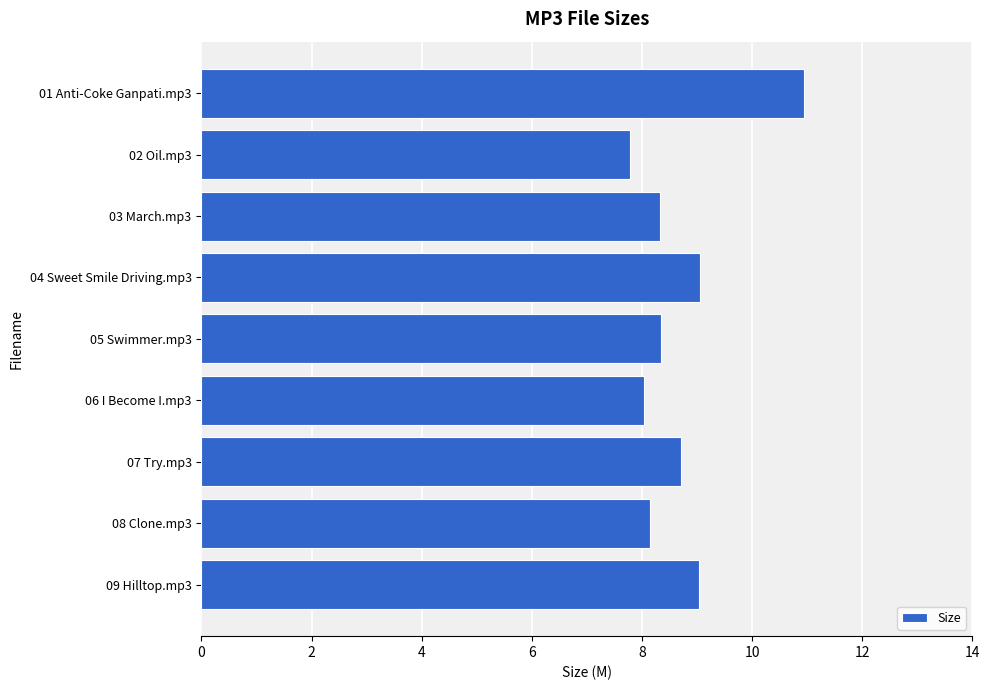

What is the change in value from 02 Oil.mp3 to 09 Hilltop.mp3?

+1.2